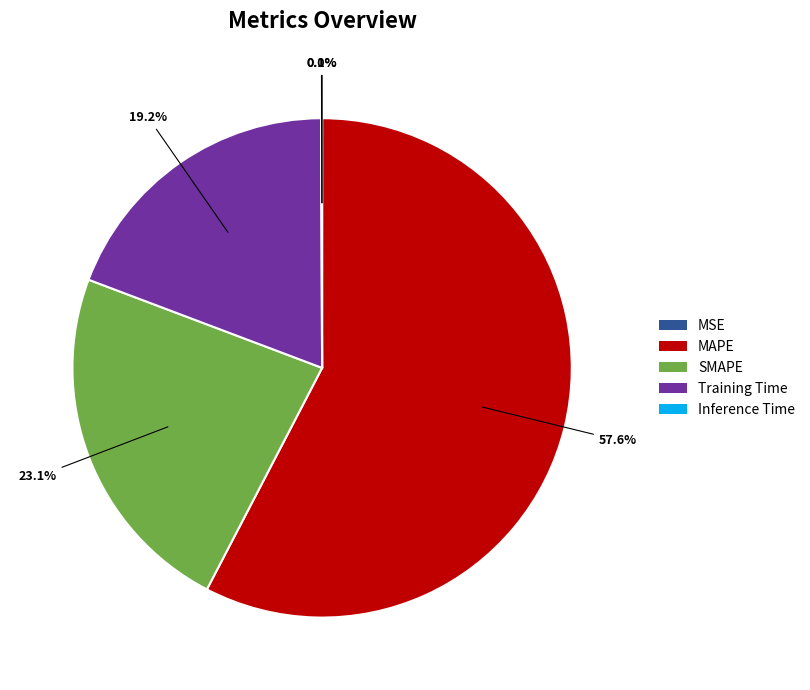

To the nearest percent, what is the difference between the largest and smallest slice percentages?

58%